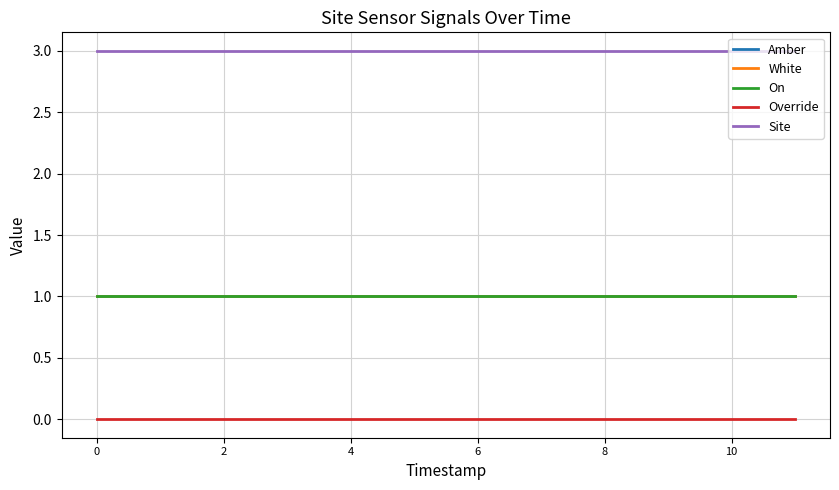

Does the chart display data point markers on the line(s)?

No